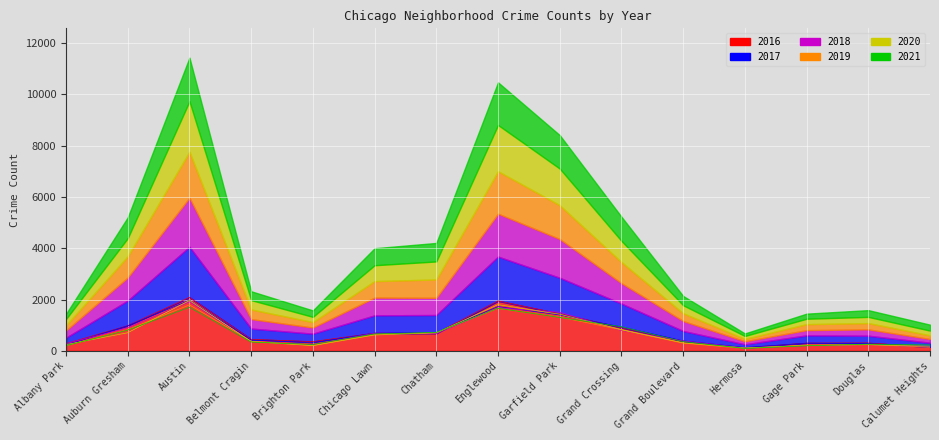

What are all the series names shown in the legend?

2017, 2016, 2018, 2019, 2020, 2021